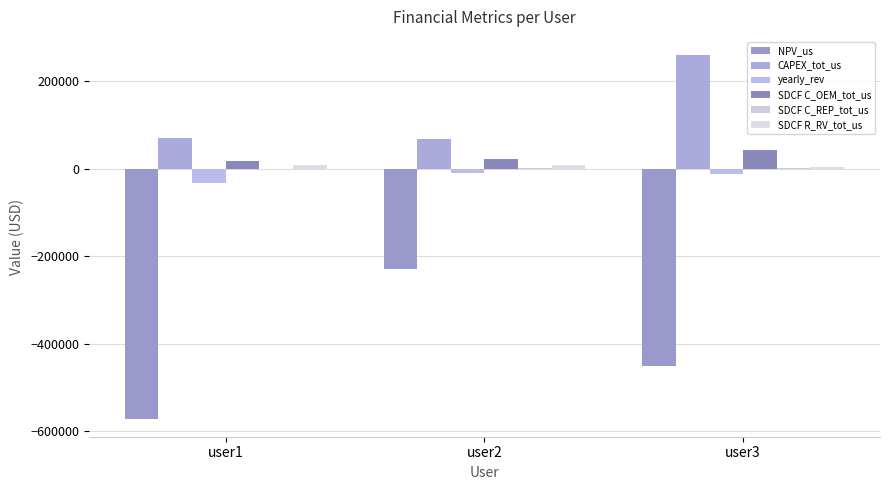

The value of SDCF C_OEM_tot_us at user2 is 21177.8. True or false?

True